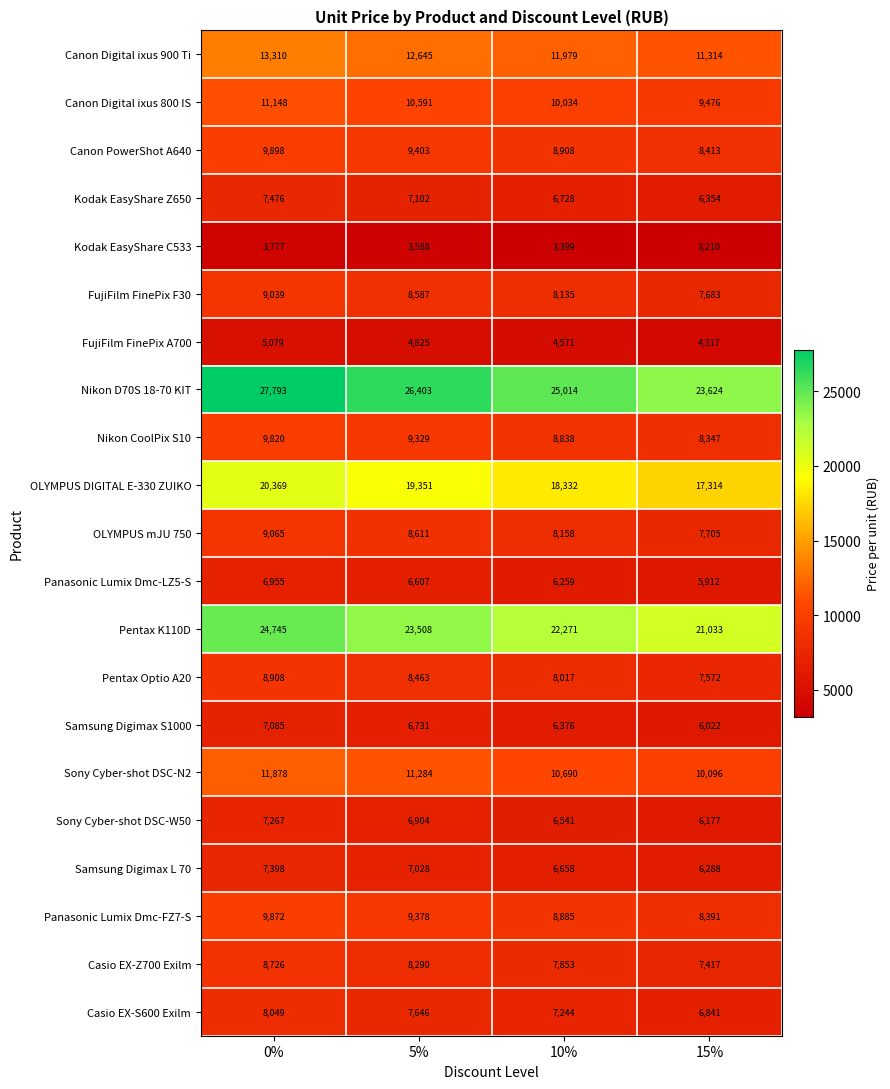

Between 5% and 10%, which series saw the biggest shift?

Nikon D70S 18-70 KIT